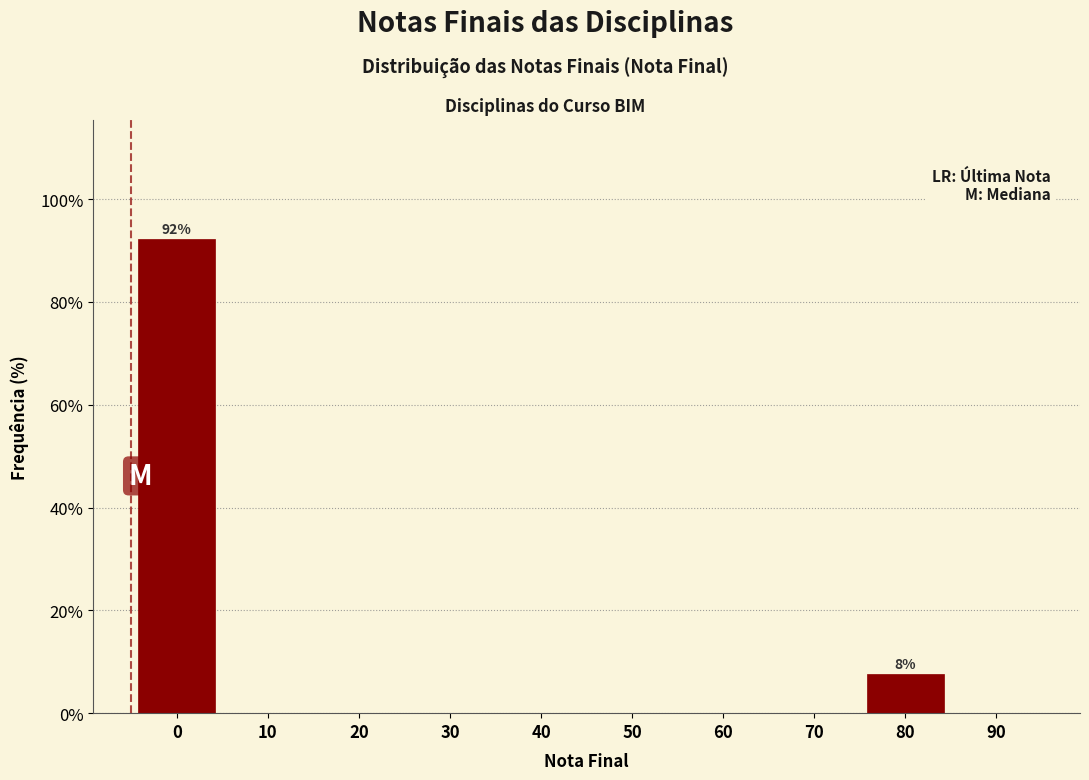

Reading left to right, list all the values displayed in this chart.

0=92.3	10=0.0	20=0.0	30=0.0	40=0.0	50=0.0	60=0.0	70=0.0	80=7.7	90=0.0